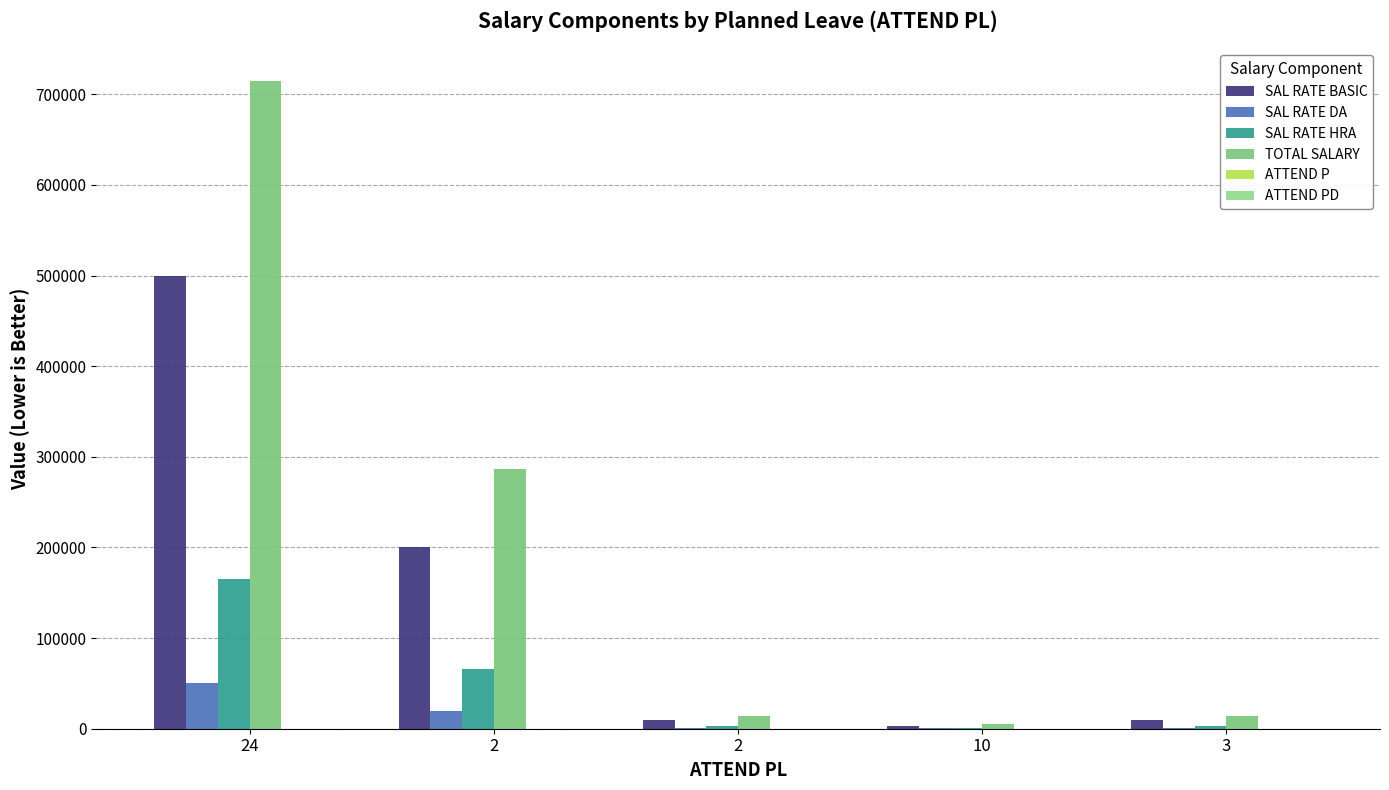

Count the number of data series in this chart.

6